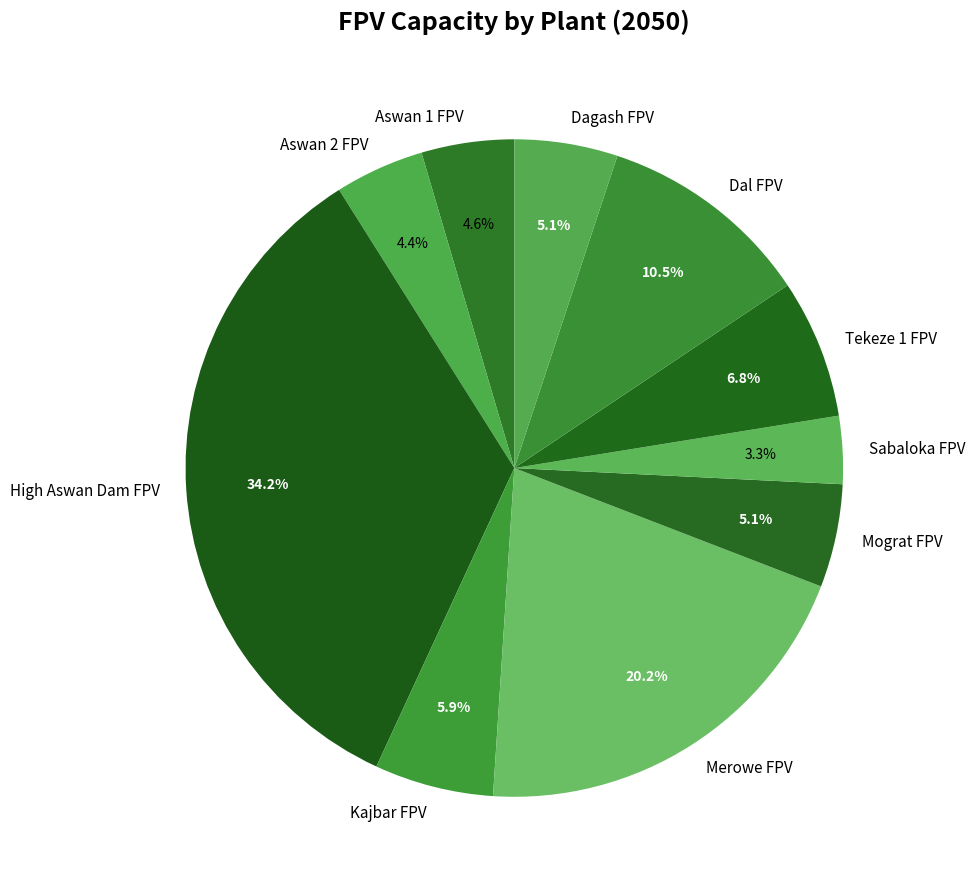

Does Dal FPV account for over 50% of the chart?

No